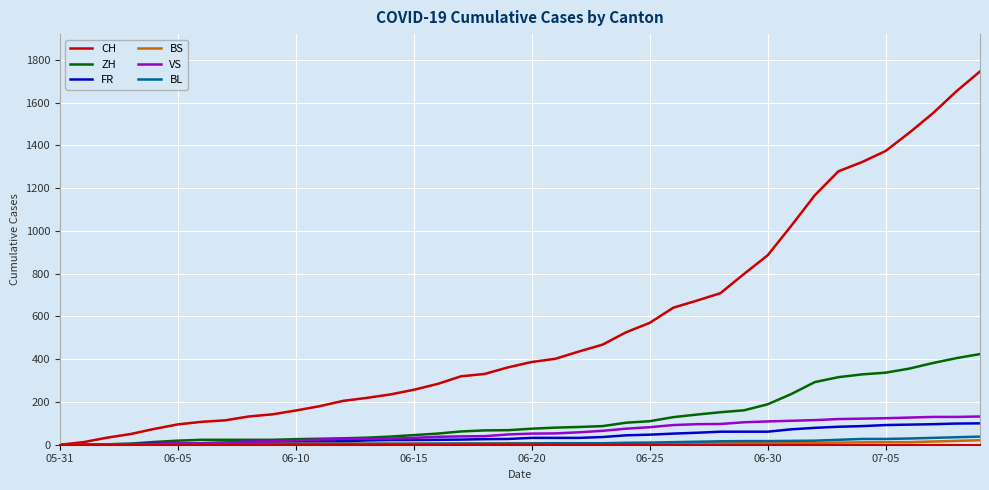

What is the highest value of the FR series?

100